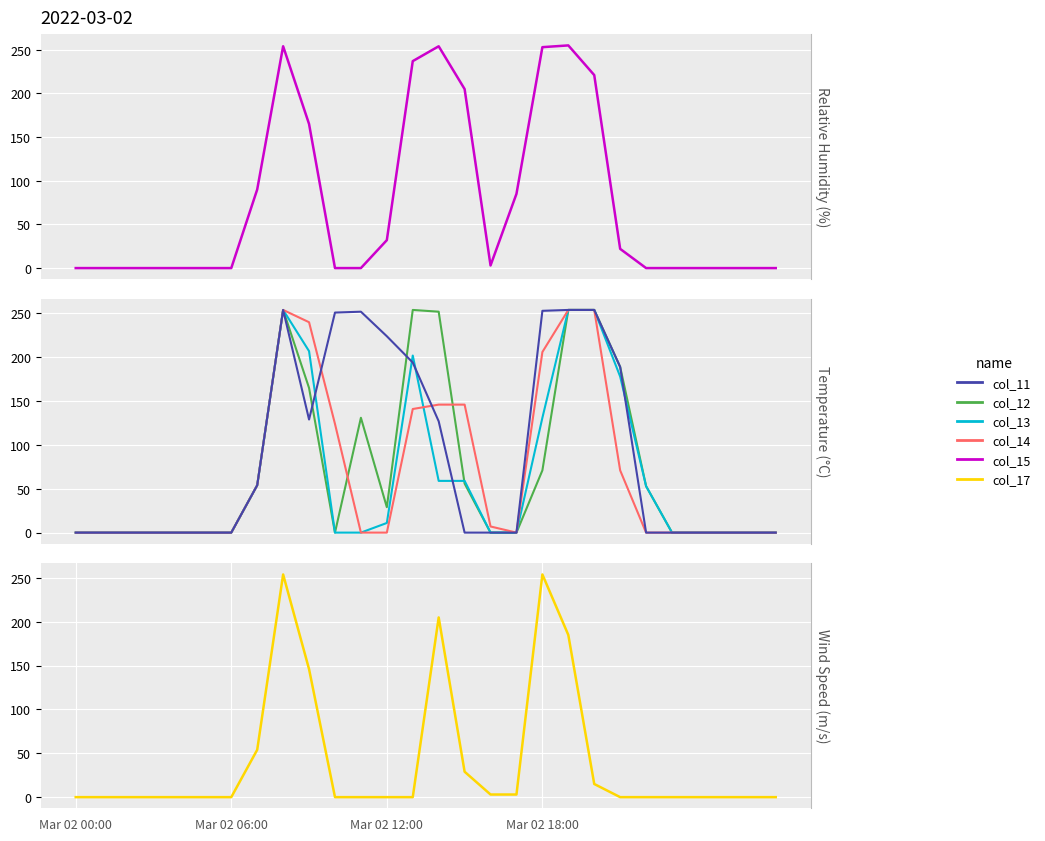

What is the label of the 8th point from the left?

7